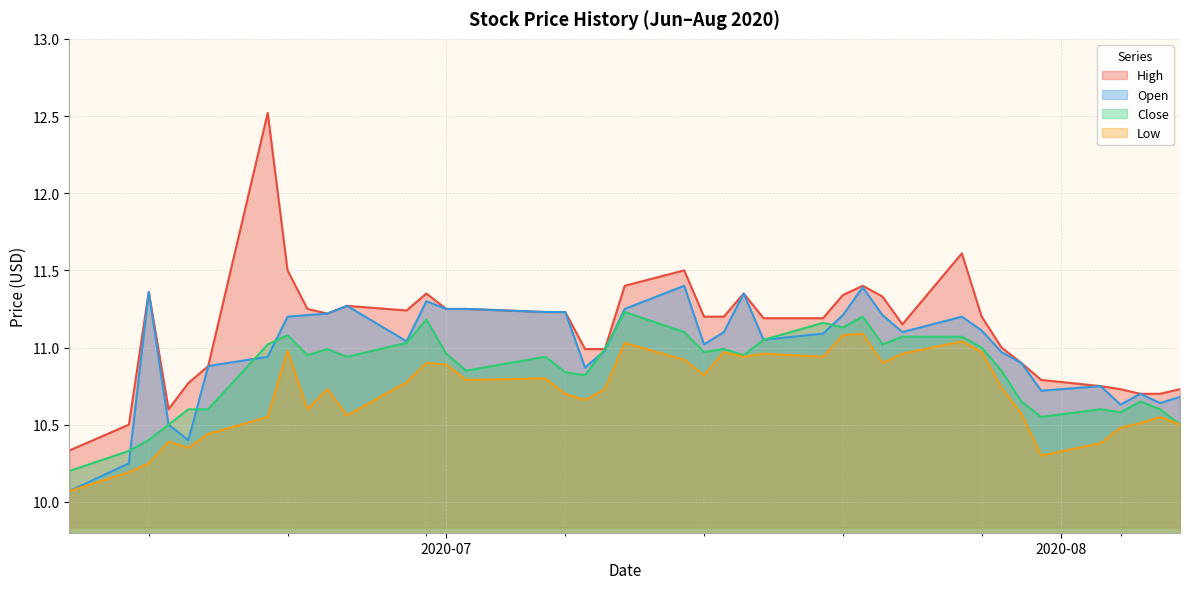

What are all the series names shown in the legend?

High, Open, Close, Low